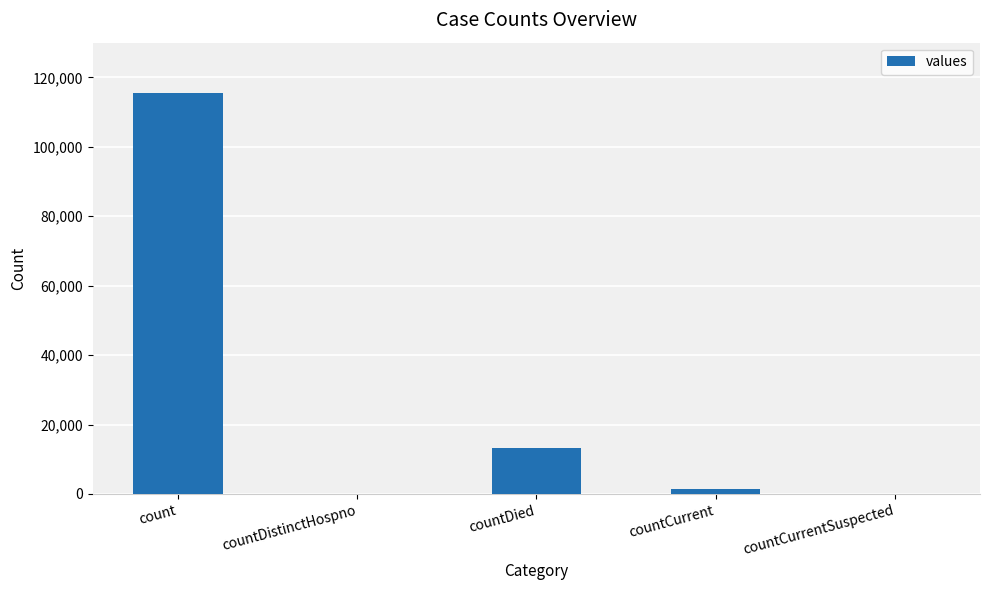

What is the maximum value shown in the chart?

115379